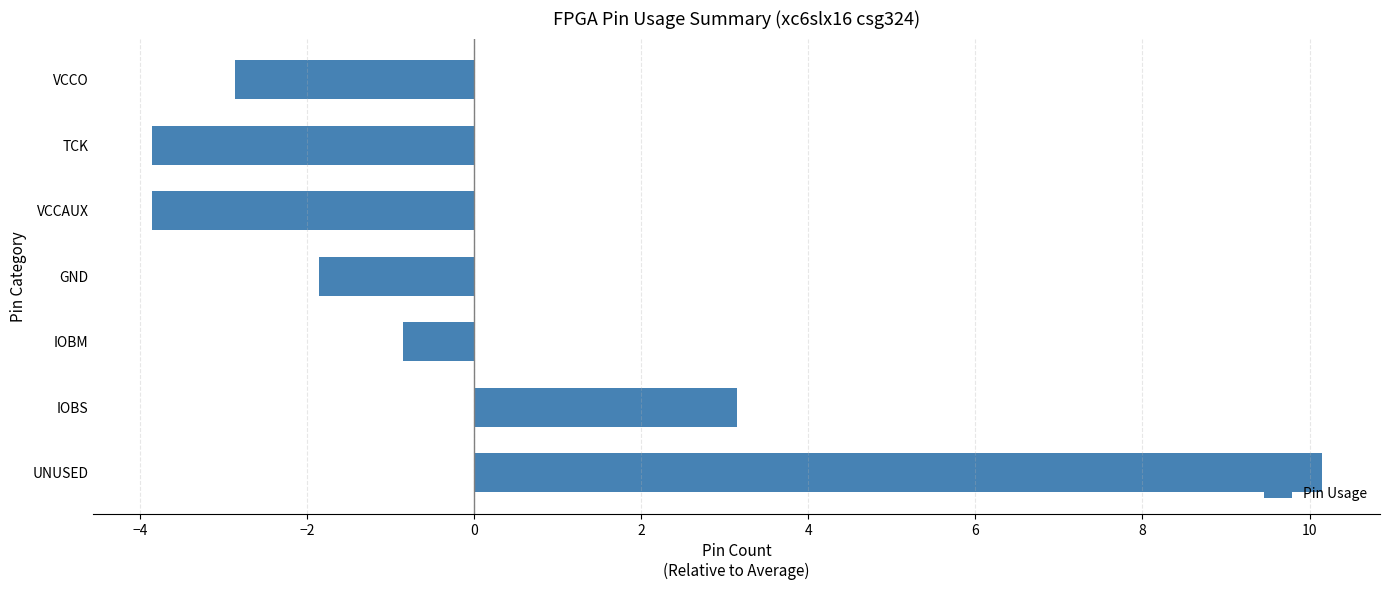

What is the difference between the maximum and second lowest values?

14.0